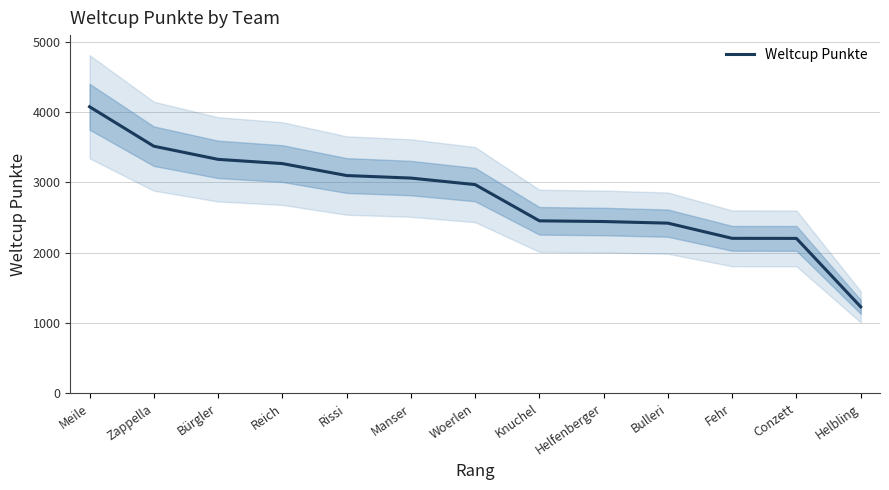

How many values exceed 2968?

6